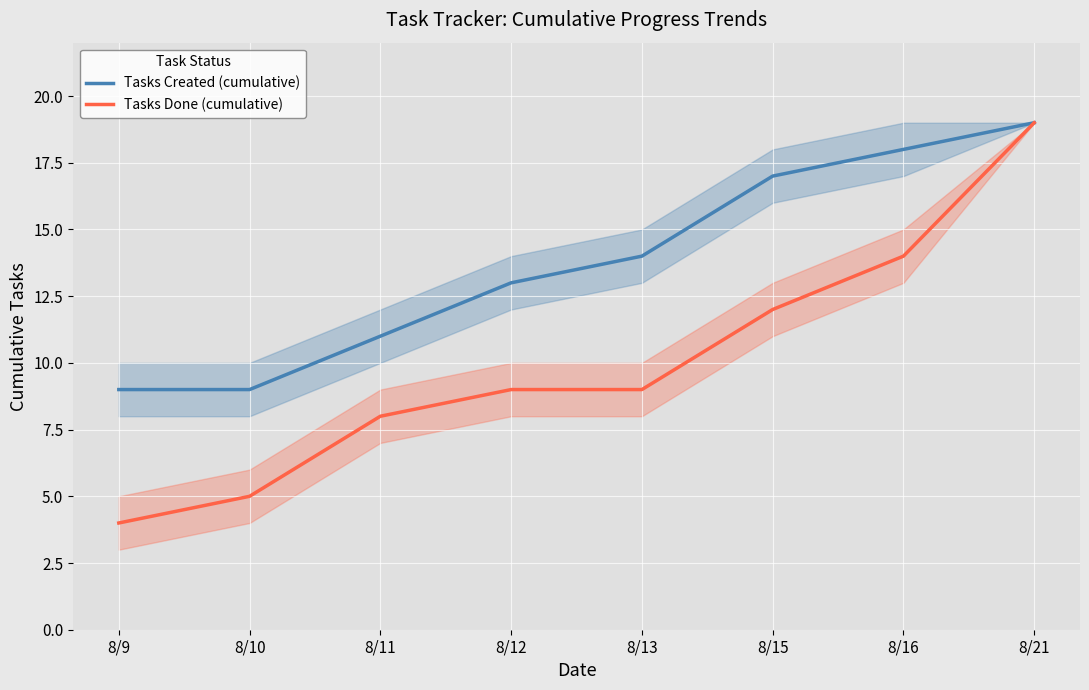

Reading left to right, what are all the values shown in this chart?

Tasks Created (cumulative): 9	9	11	13	14	17	18	19
Tasks Done (cumulative): 4	5	8	9	9	12	14	19